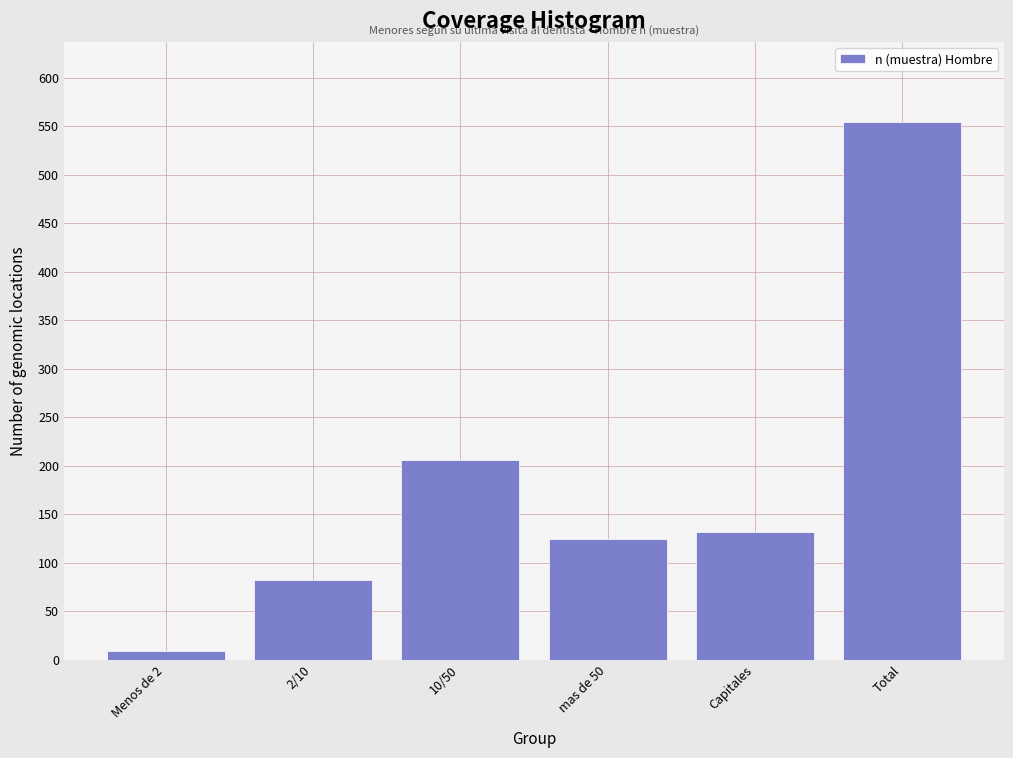

Reading right to left, what are all the values shown in this chart?

Total=554	Capitales=132	mas de 50=125	10/50=206	2/10=82	Menos de 2=9